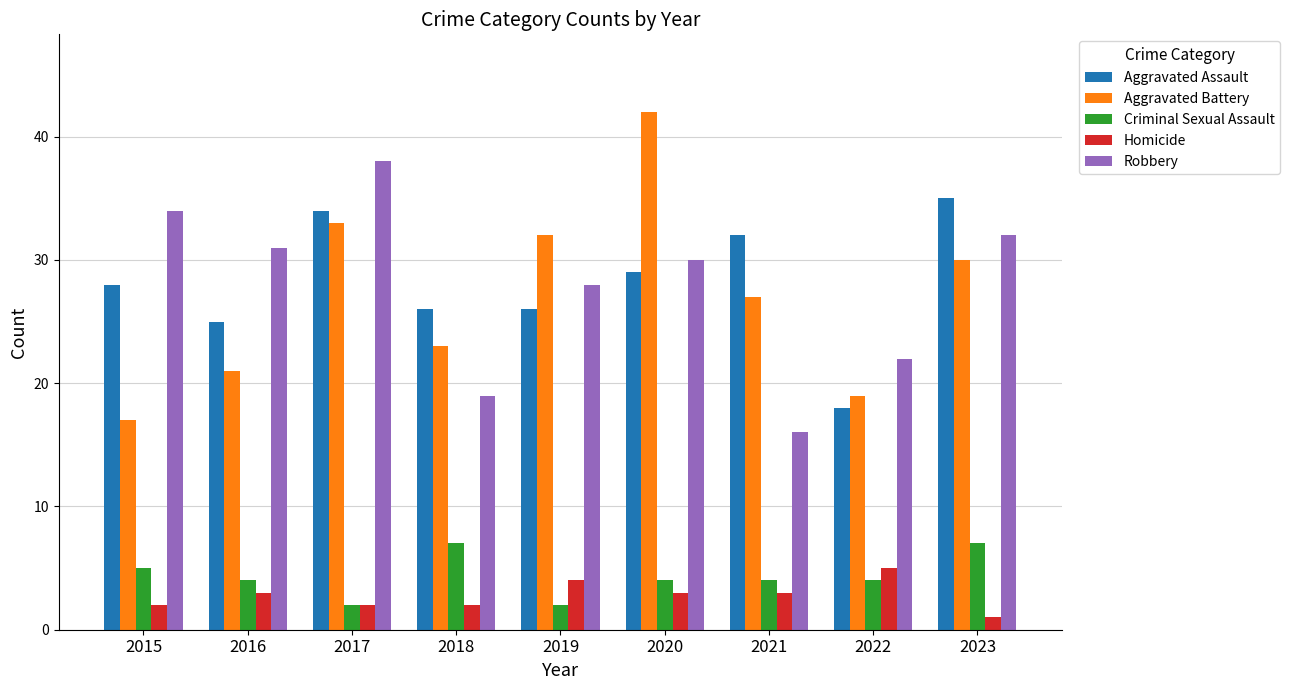

What are all the series names shown in the legend?

Aggravated Assault, Aggravated Battery, Criminal Sexual Assault, Homicide, Robbery